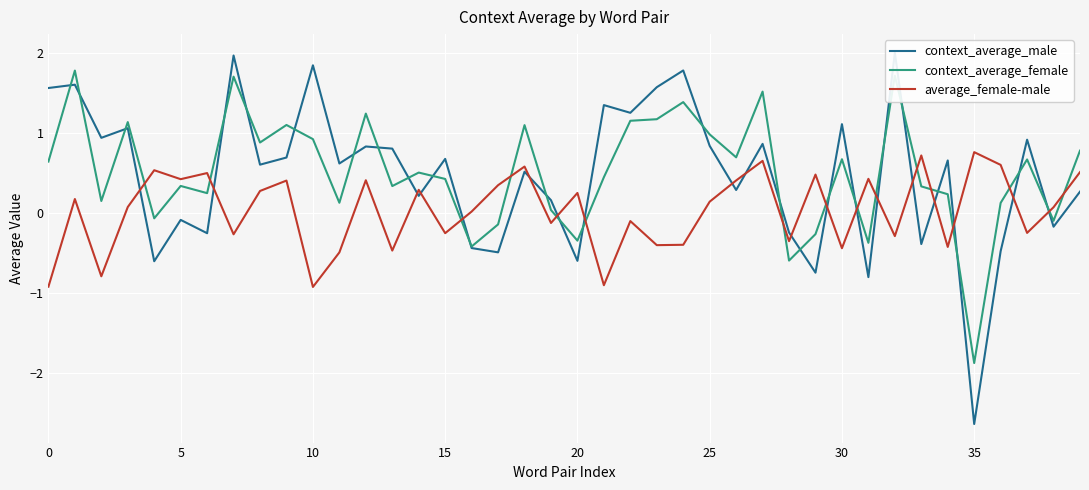

In context_average_female, how many points are lower than both neighbors (excluding endpoints)?

13